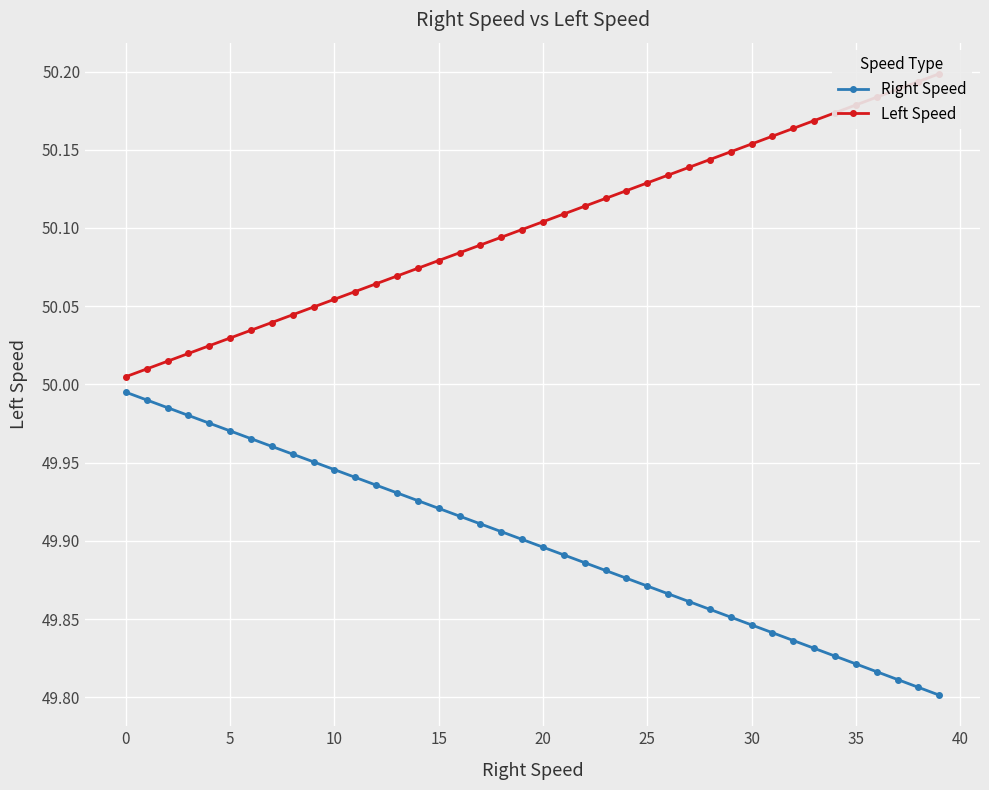

What is the label of the 26th point from the right?

14